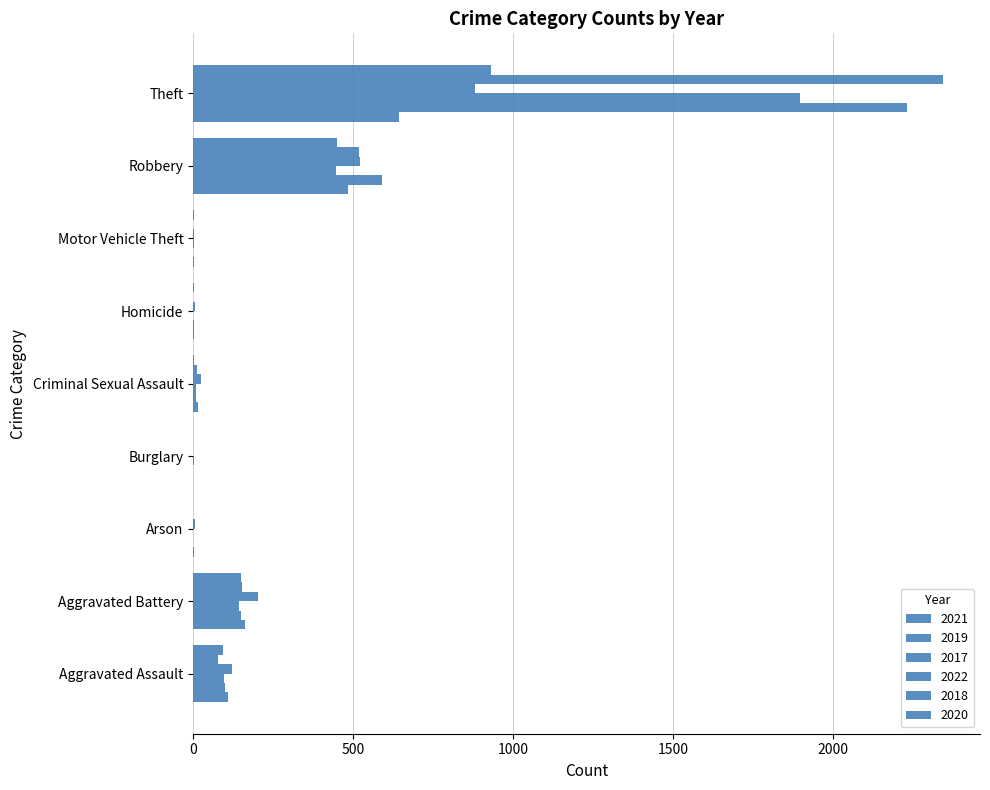

At how many categories does at least one series exceed 1494?

1